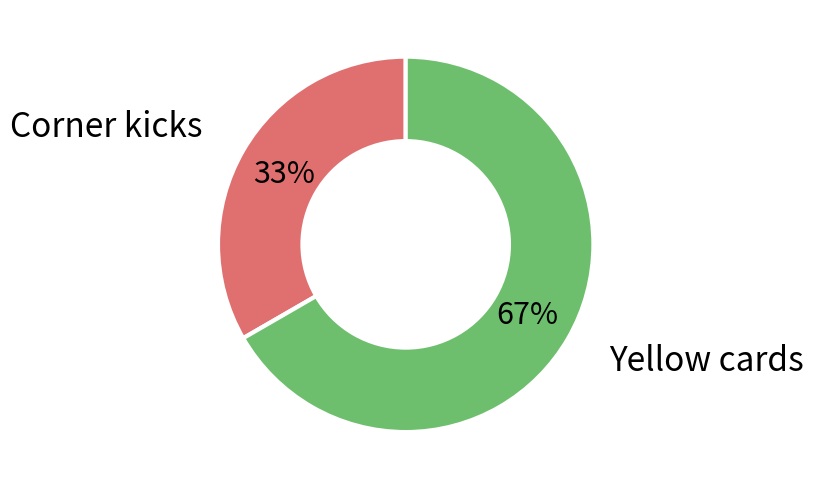

Is there a majority slice in this chart?

Yes